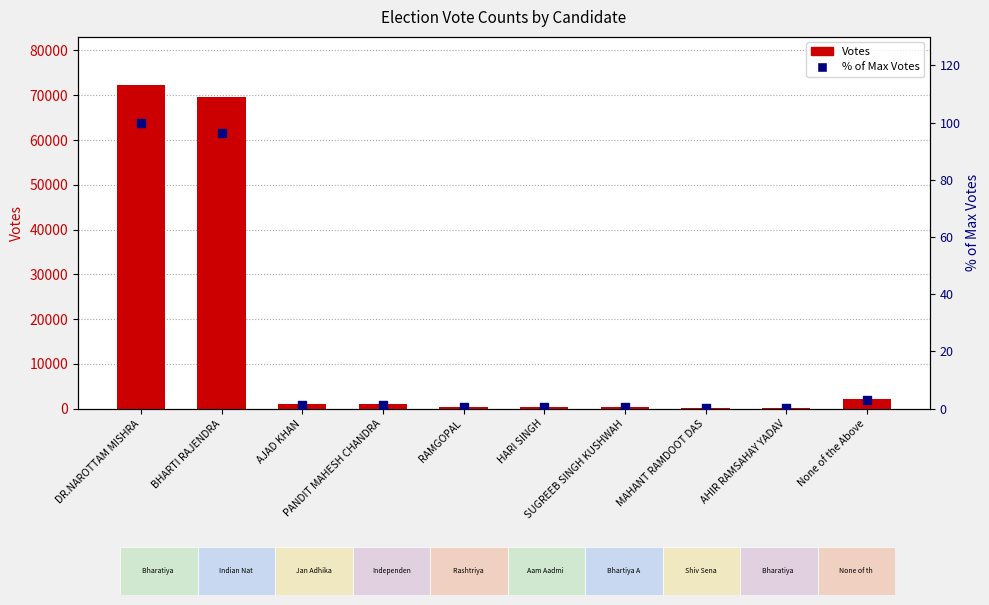

Which series reaches the maximum Y coordinate?

Votes